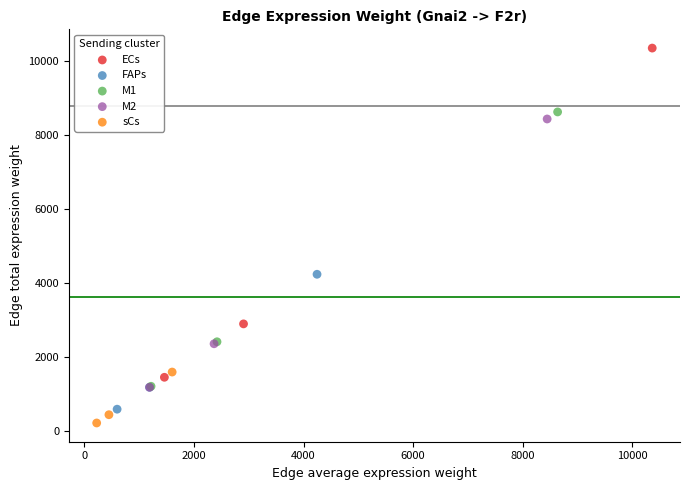

What are all the series names shown in the legend?

ECs, FAPs, M1, M2, sCs